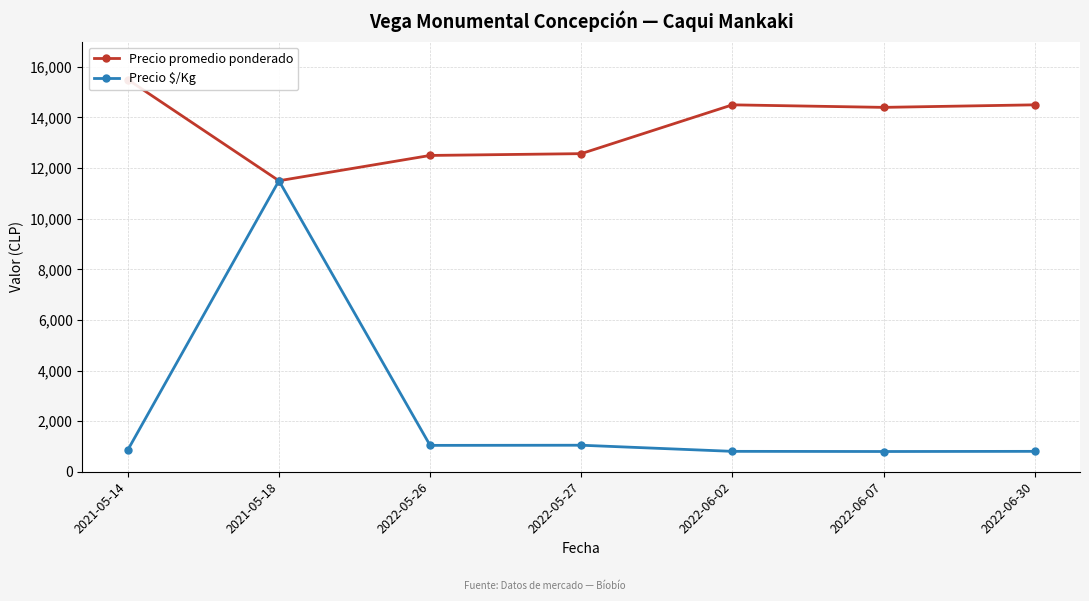

Where does the Precio promedio ponderado series first go above 14400?

2021-05-14